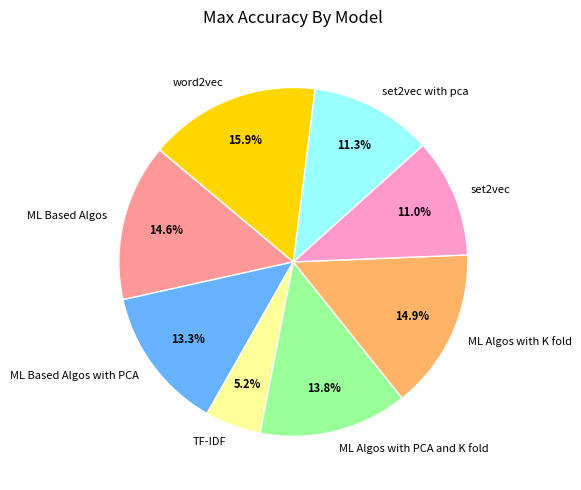

How many slices are in this pie chart?

8